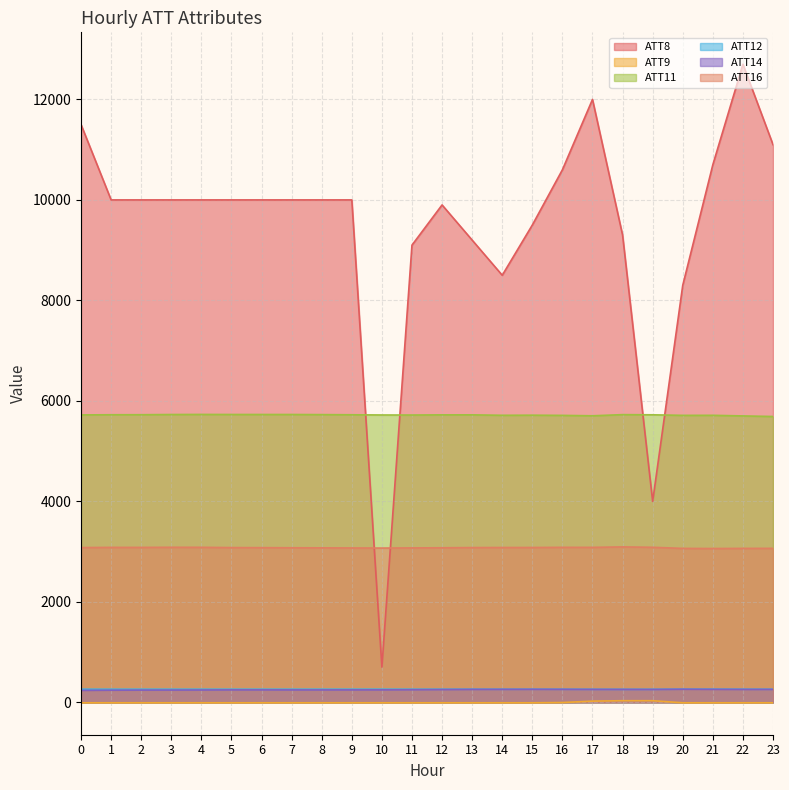

Which series changed the most between 6 and 17?

ATT8